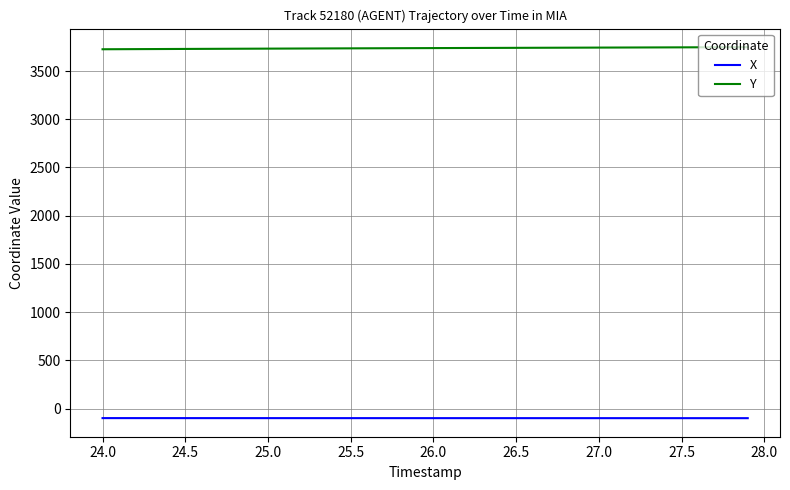

Which series has the largest total across all categories?

Y